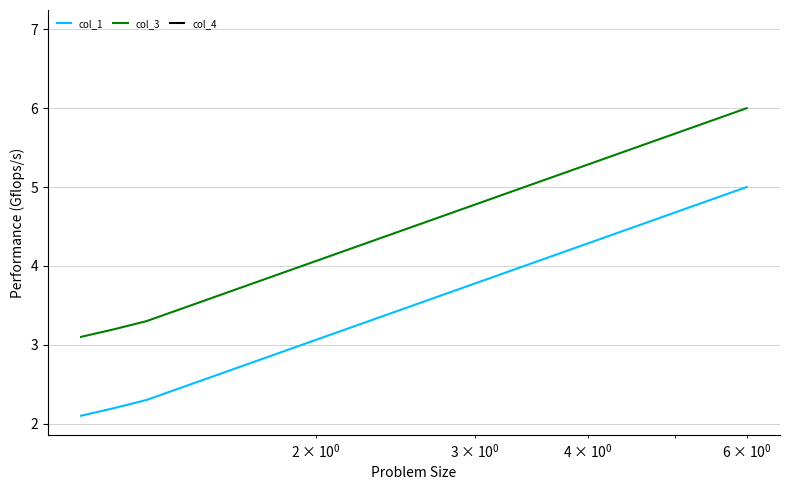

Which series has the widest spread of values?

col_1